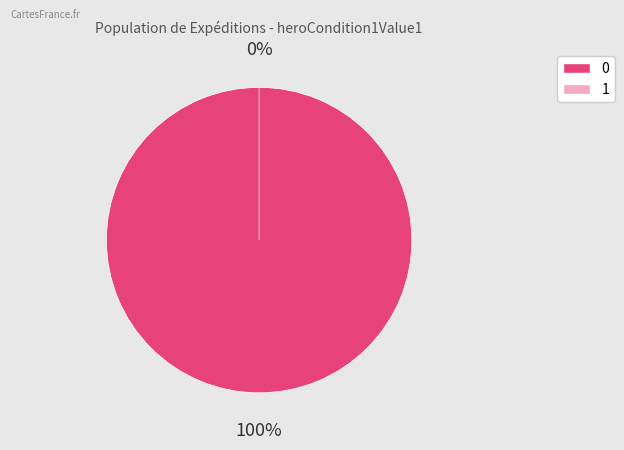

To the nearest percent, what is the difference between the largest and smallest slice percentages?

100%